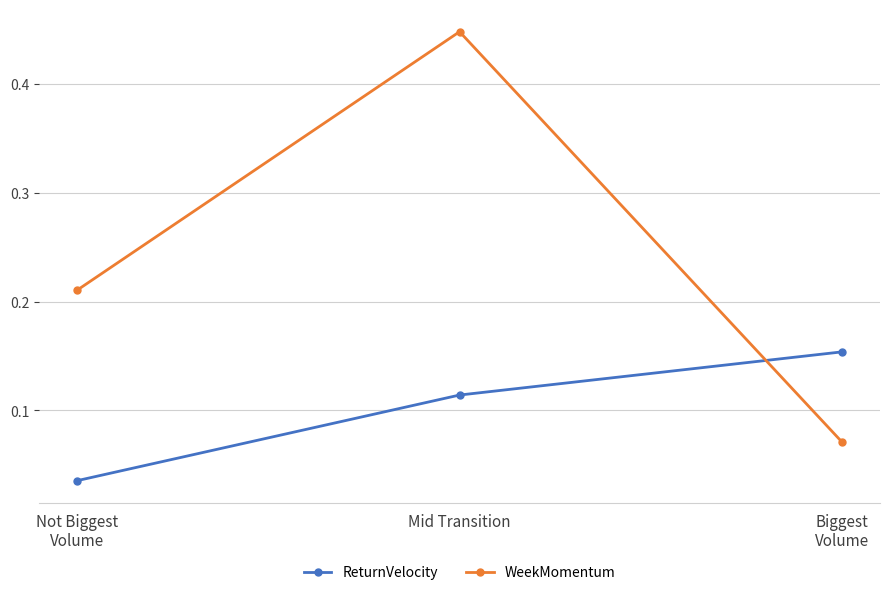

Which series has the largest total across all categories?

WeekMomentum